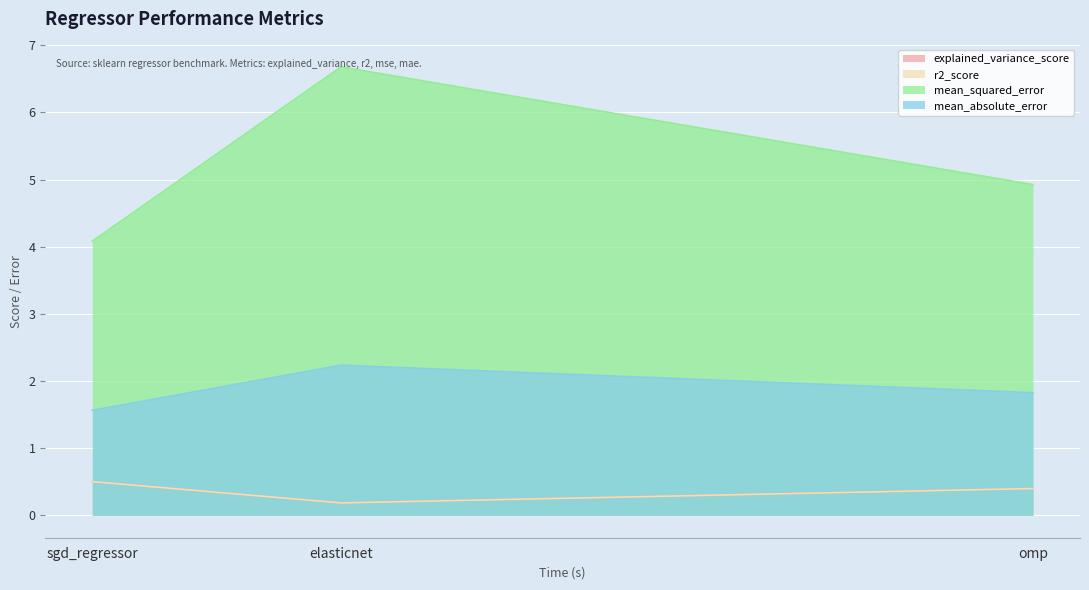

What is the difference between the second highest and minimum values in the r2_score series?

0.2